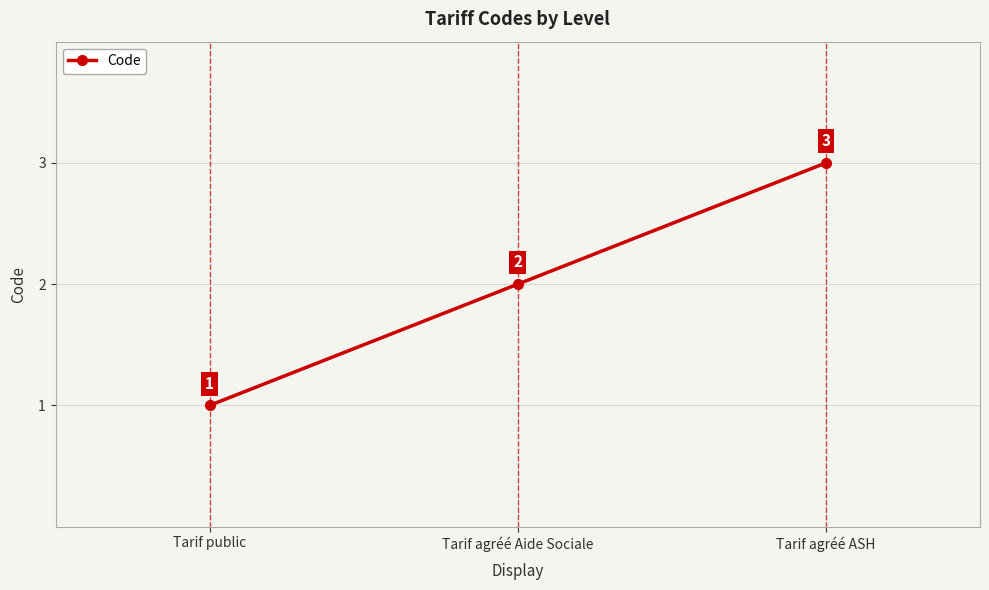

Is it true that the value at Tarif agréé ASH is 3?

True